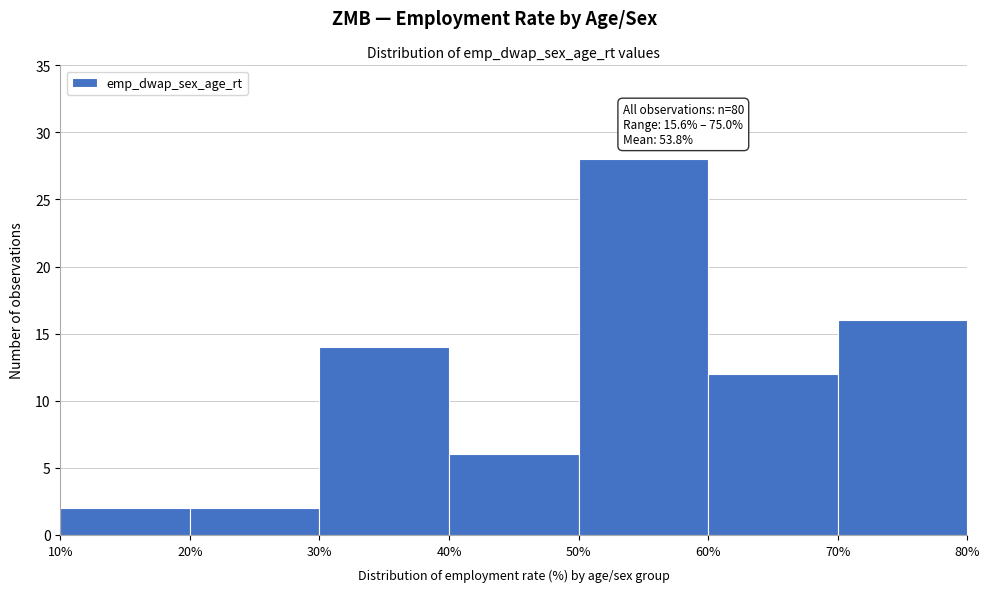

Which range on the x-axis has the tallest bar?

50% to 60%